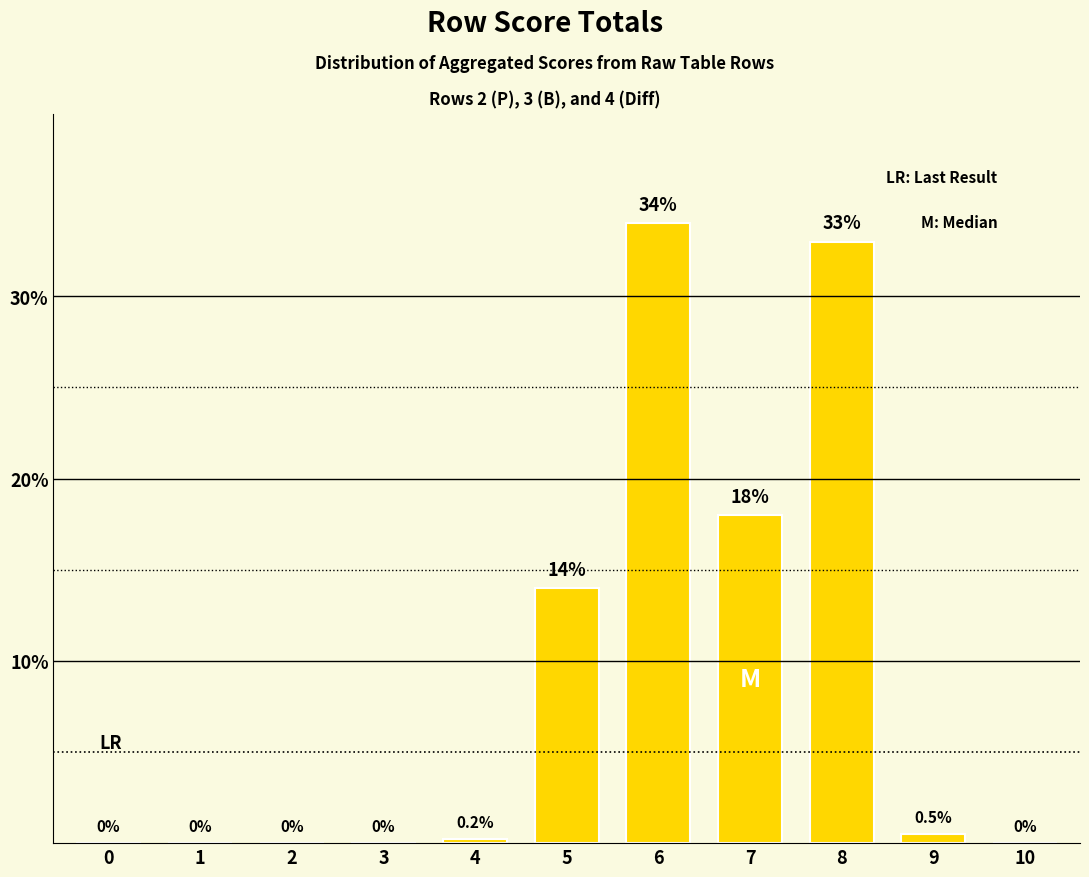

How many positive values are there?

6